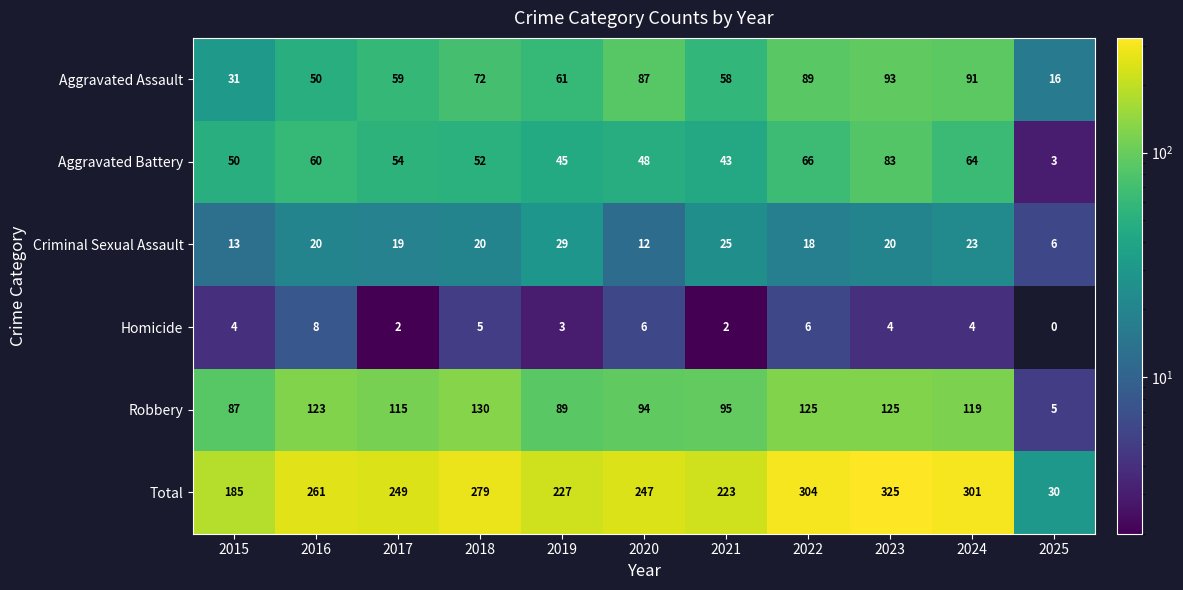

What is the spread (max minus min) of values at 2022?

298